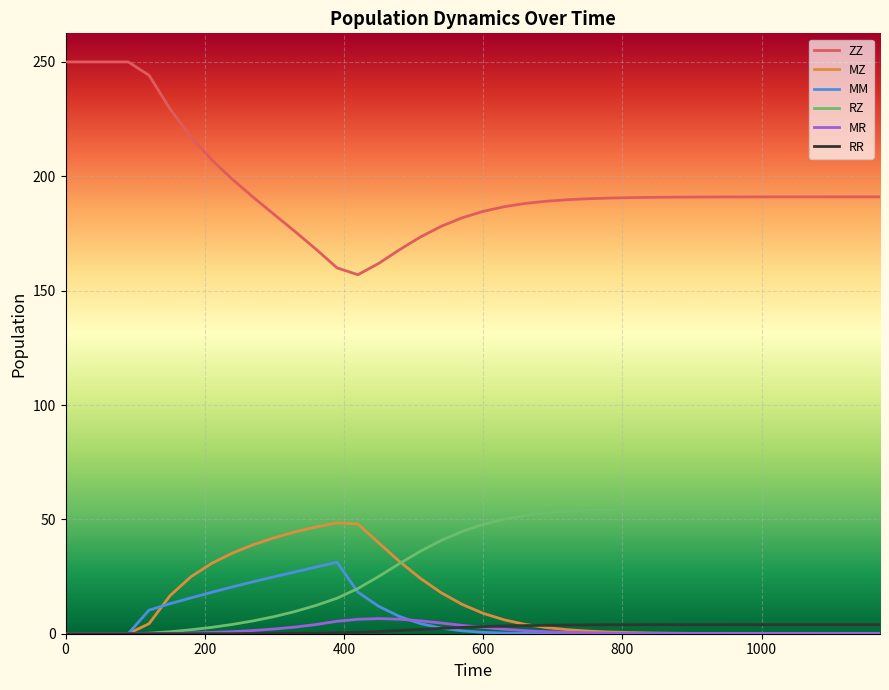

Which series has the largest total across all categories?

ZZ